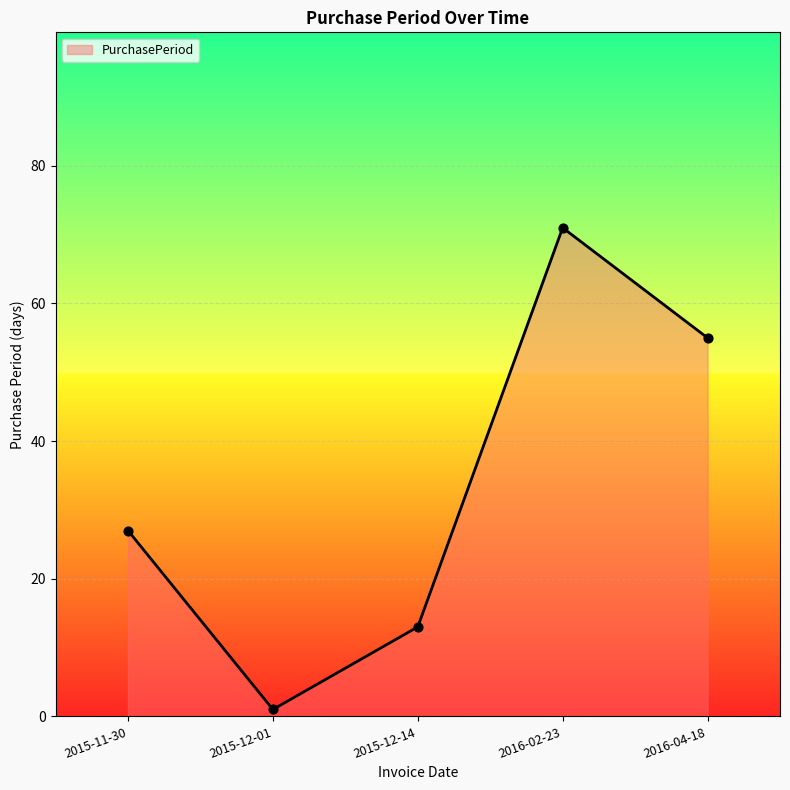

What is the change in value from 2015-12-14 to 2016-04-18?

+42